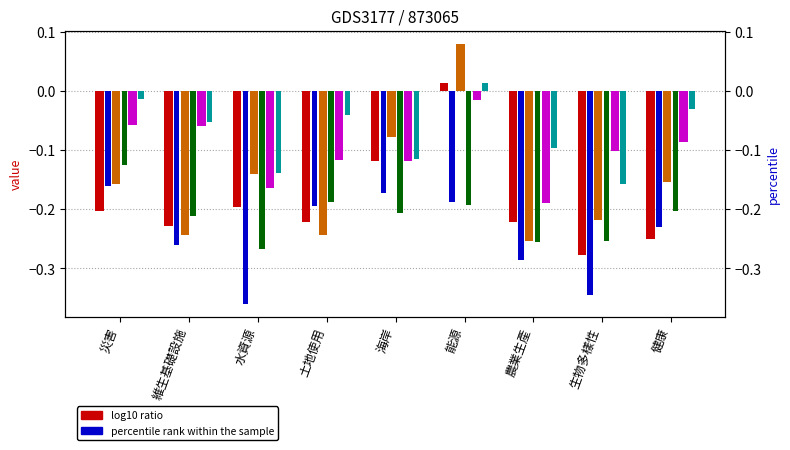

What is the sum of all 作品 values?

-0.6